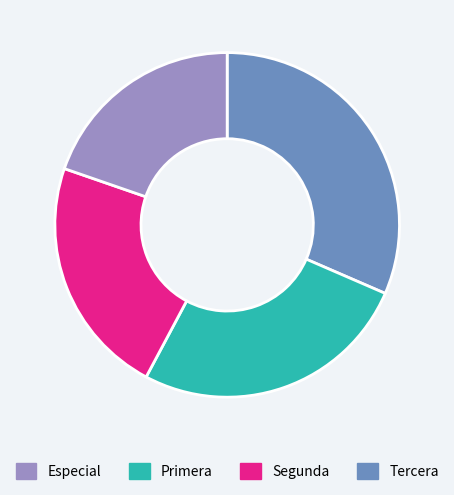

True or false: Segunda accounts for 9% of the total.

False